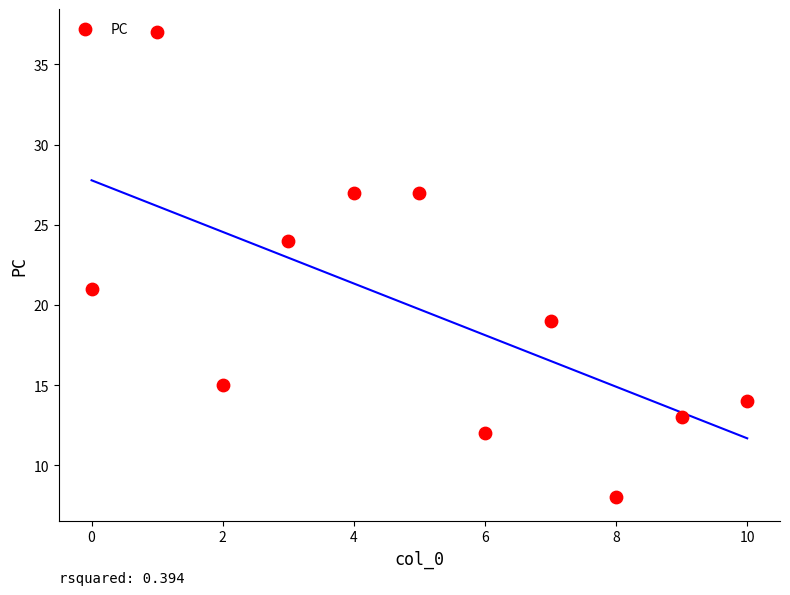

What is the range of Y values (max minus min)?

29